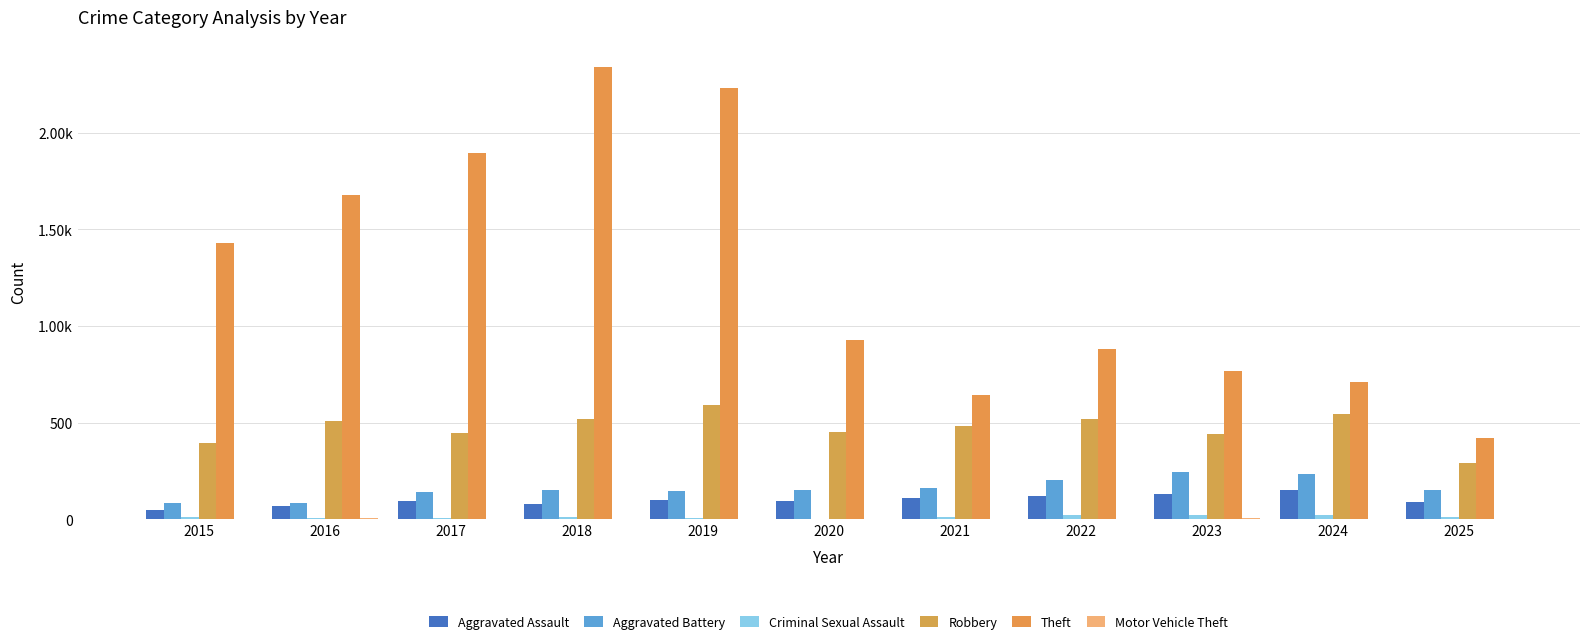

Is it true that Theft equals 1231 at 2022?

False